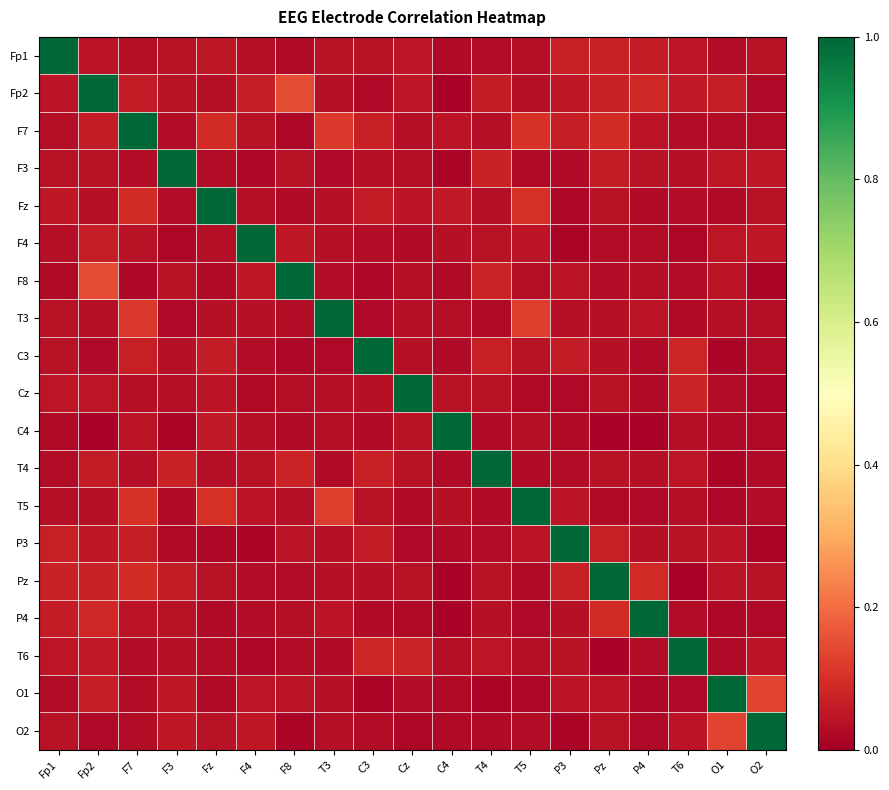

What is the difference between the highest and lowest values at Fz?

1.0